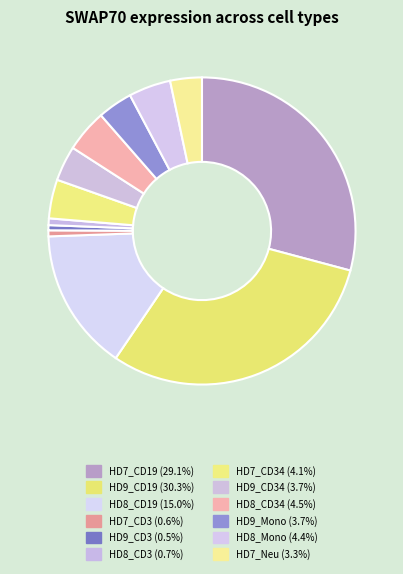

Is there any slice that represents more than half of the pie?

No